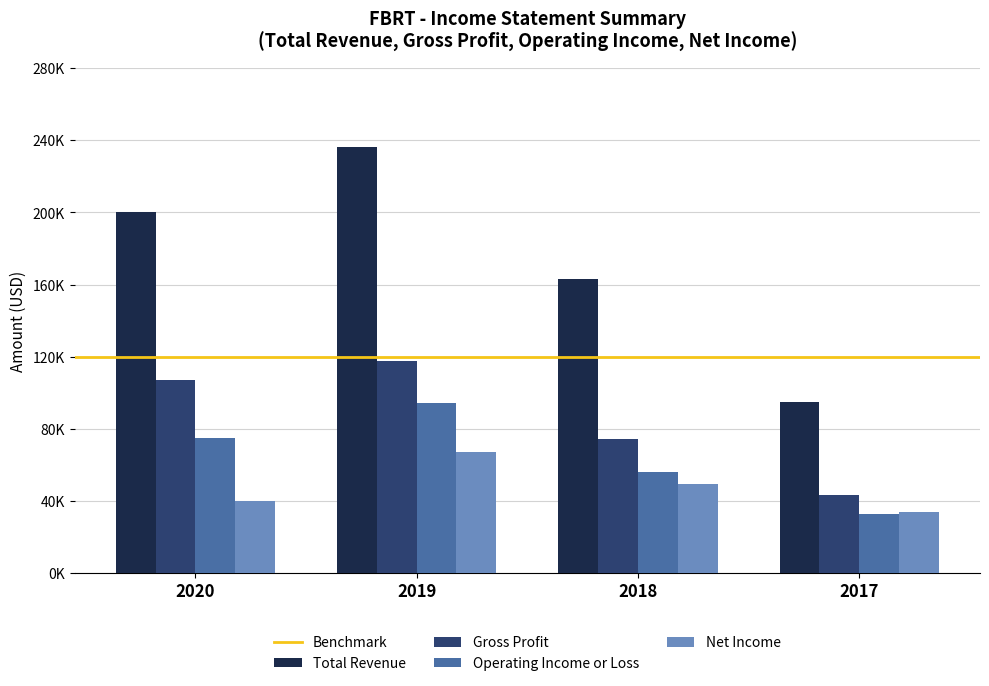

Does the chart contain stacked bars?

No